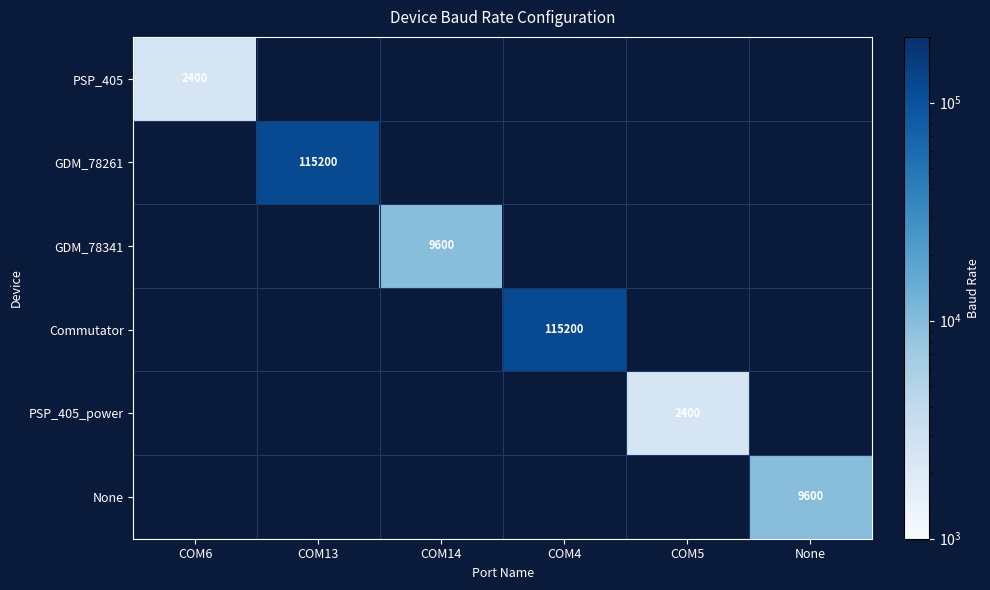

True or false: GDM_78261 has a value of 115200 at COM13.

True